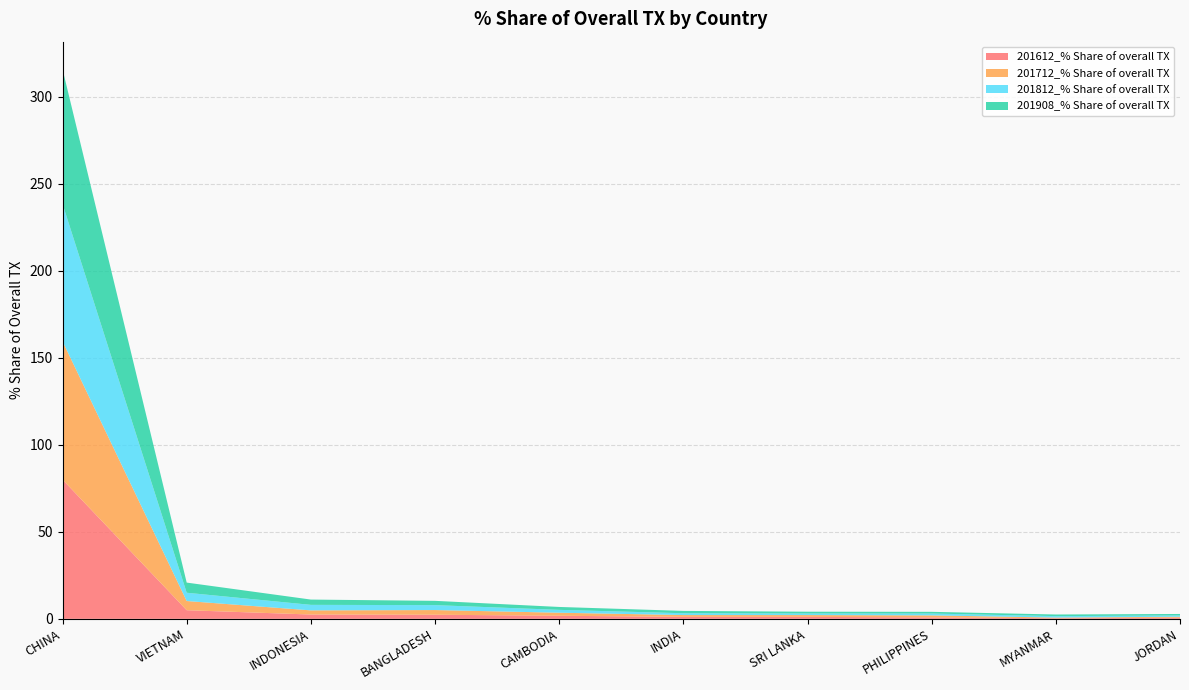

Reading left to right, what are all the values shown in this chart?

201612_% Share of overall TX: 80.0	5.0	2.5	2.4	1.8	1.1	1.1	0.8	0.3	0.6
201712_% Share of overall TX: 79.5	5.3	2.4	2.7	1.7	1.0	1.0	1.2	0.4	0.6
201812_% Share of overall TX: 79.0	4.8	3.2	2.8	1.6	1.1	0.9	1.1	0.8	0.7
201908_% Share of overall TX: 77.4	5.8	3.0	2.5	1.7	1.3	1.0	1.0	0.9	0.8